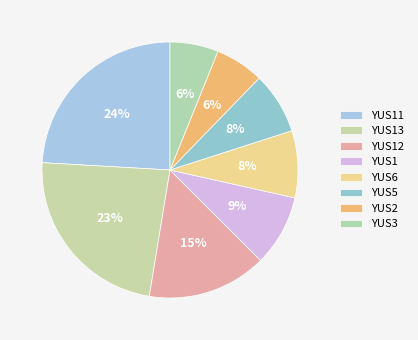

Is there any slice that represents more than half of the pie?

No